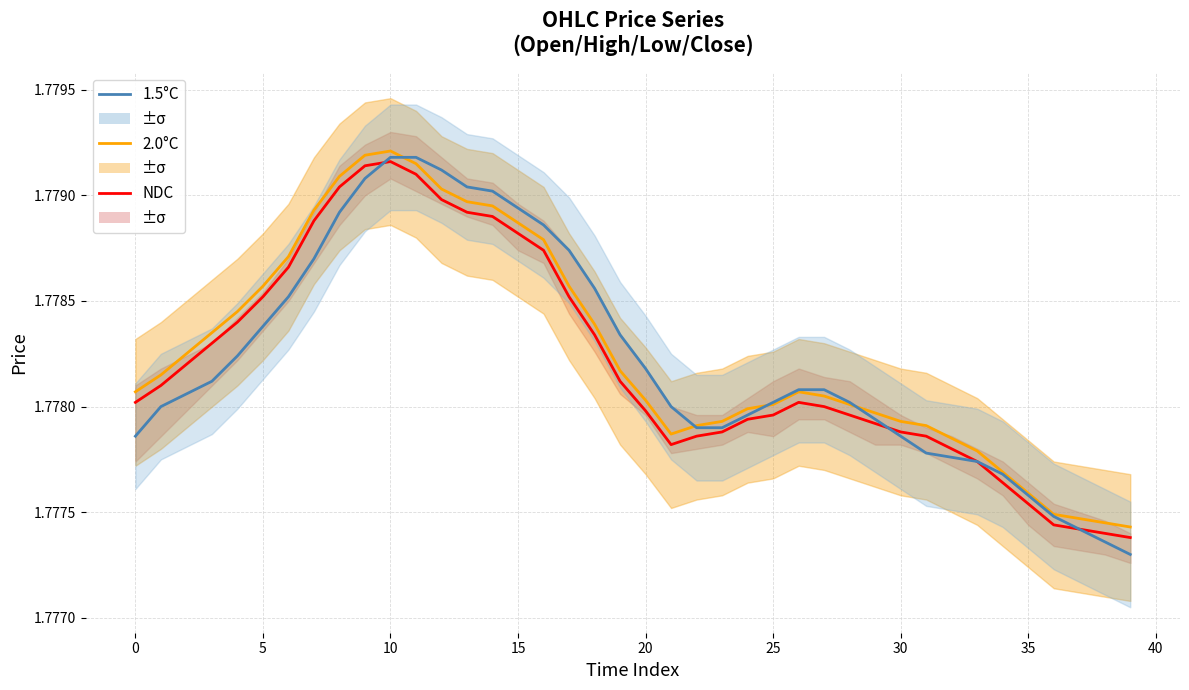

What is the lowest value of the 1.5°C series?

1.8